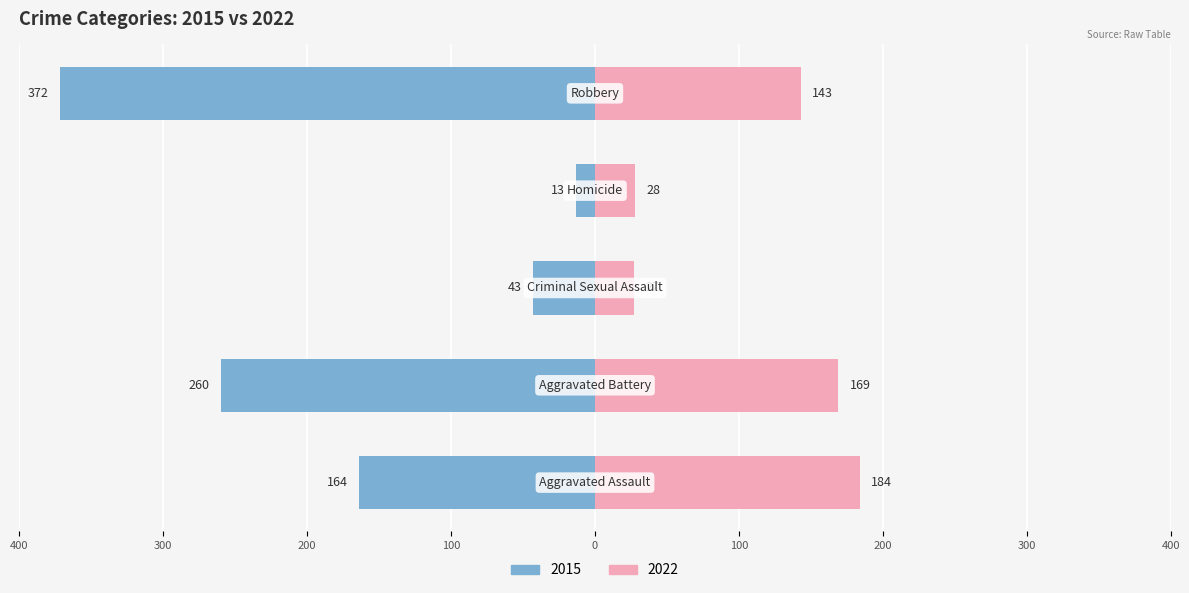

Which series has the largest range (max minus min)?

2015